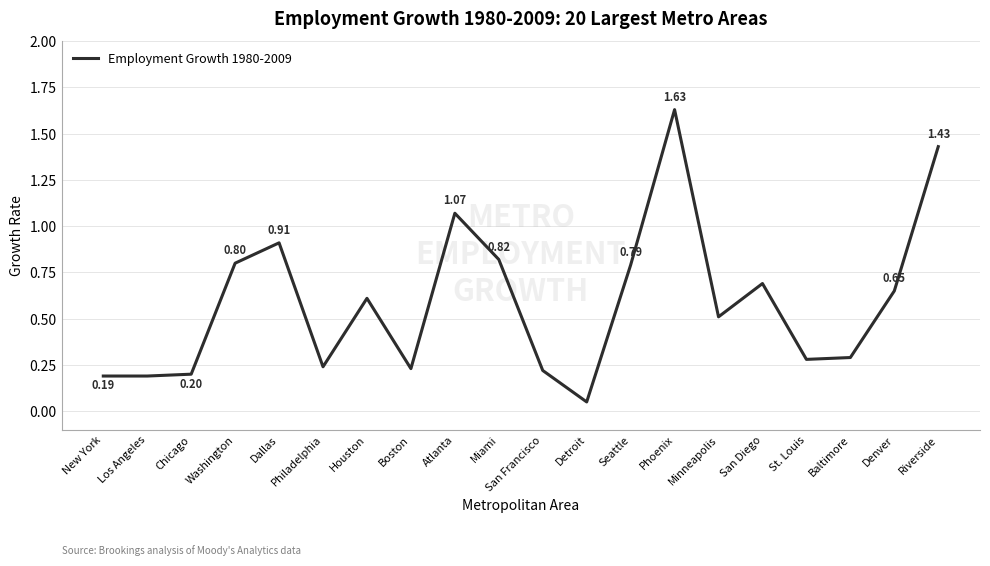

Which category has the highest value across all series?

Phoenix